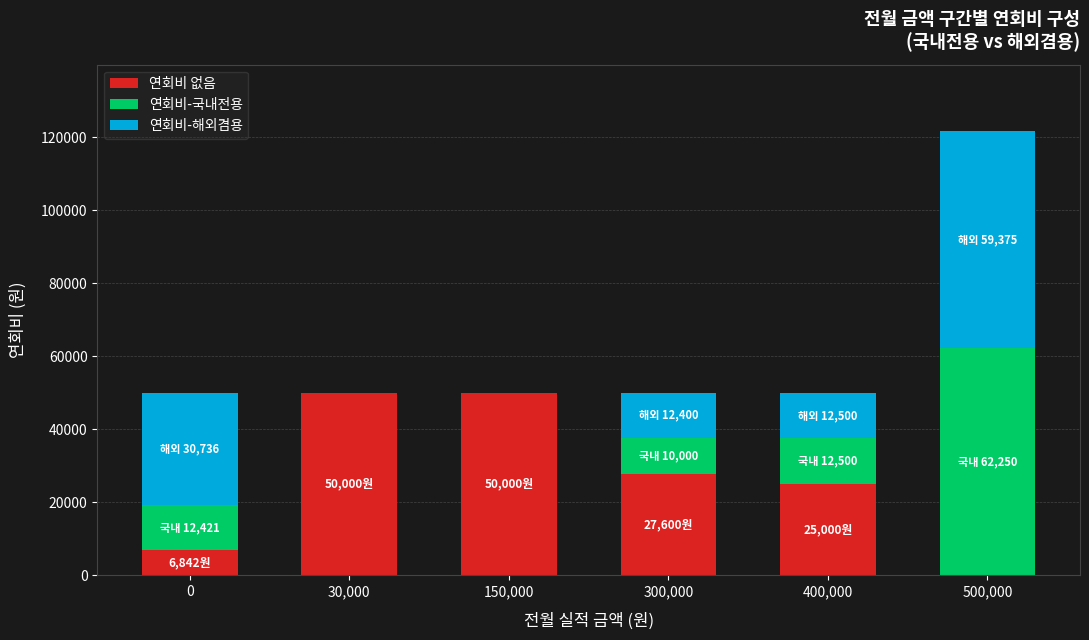

At which category is the sum across all series the highest?

500,000